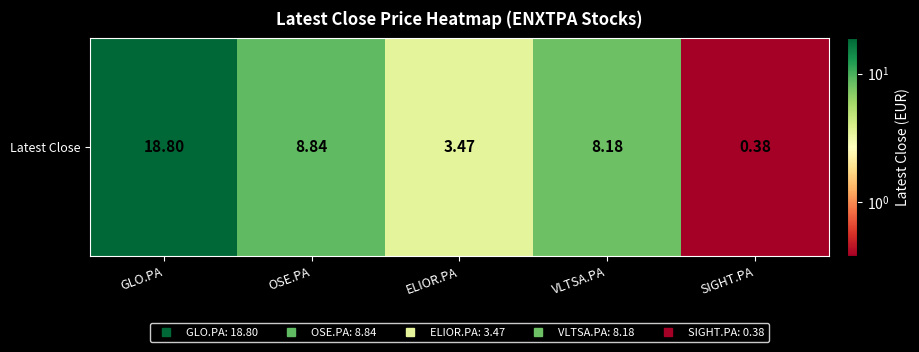

Which label corresponds to the largest value in the chart?

GLO.PA